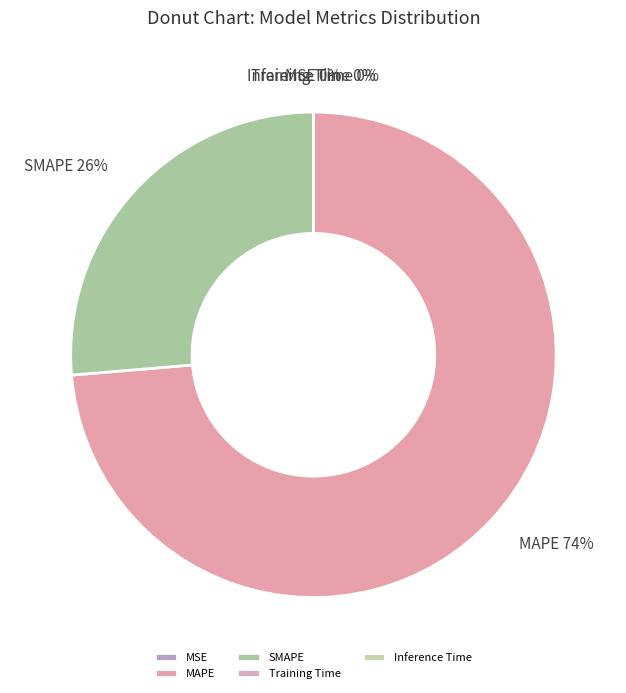

What is the largest slice in the pie chart?

MAPE